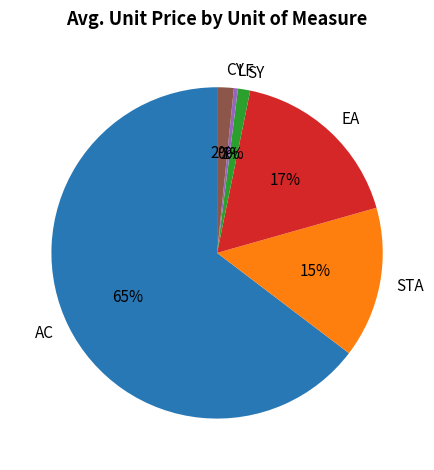

To the nearest percent, what is the average slice percentage?

17%